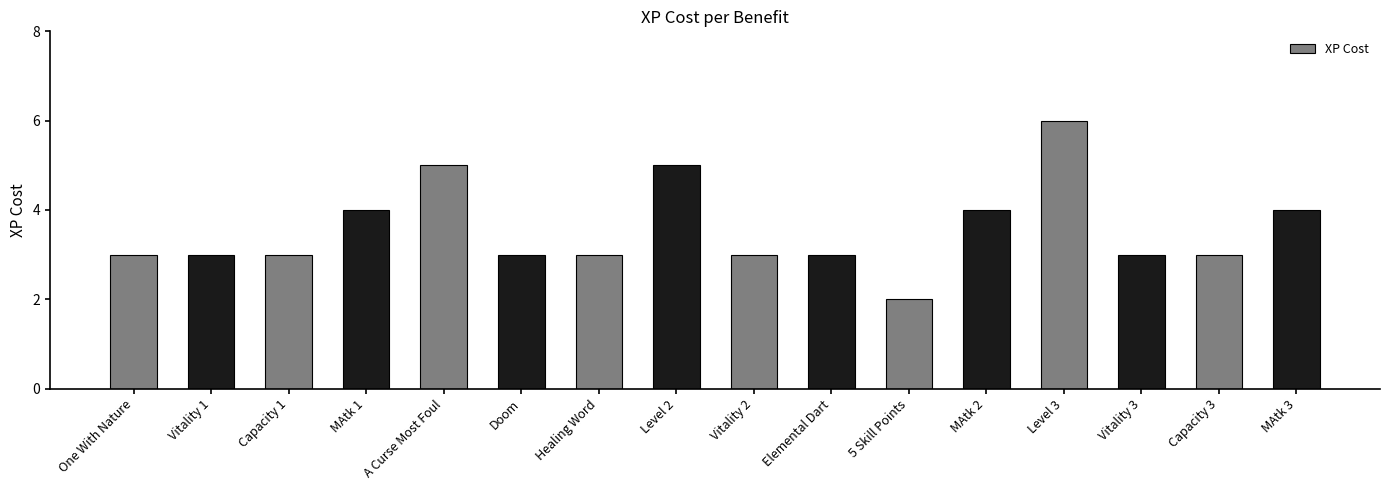

What is the label of the 12th bar from the right?

A Curse Most Foul